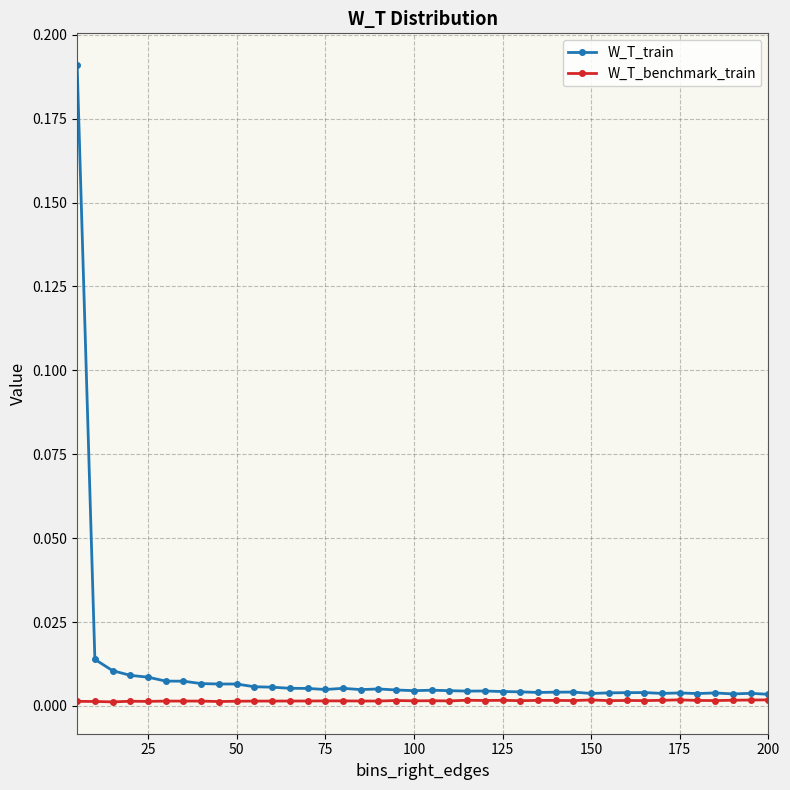

Which series has the largest total across all categories?

W_T_train